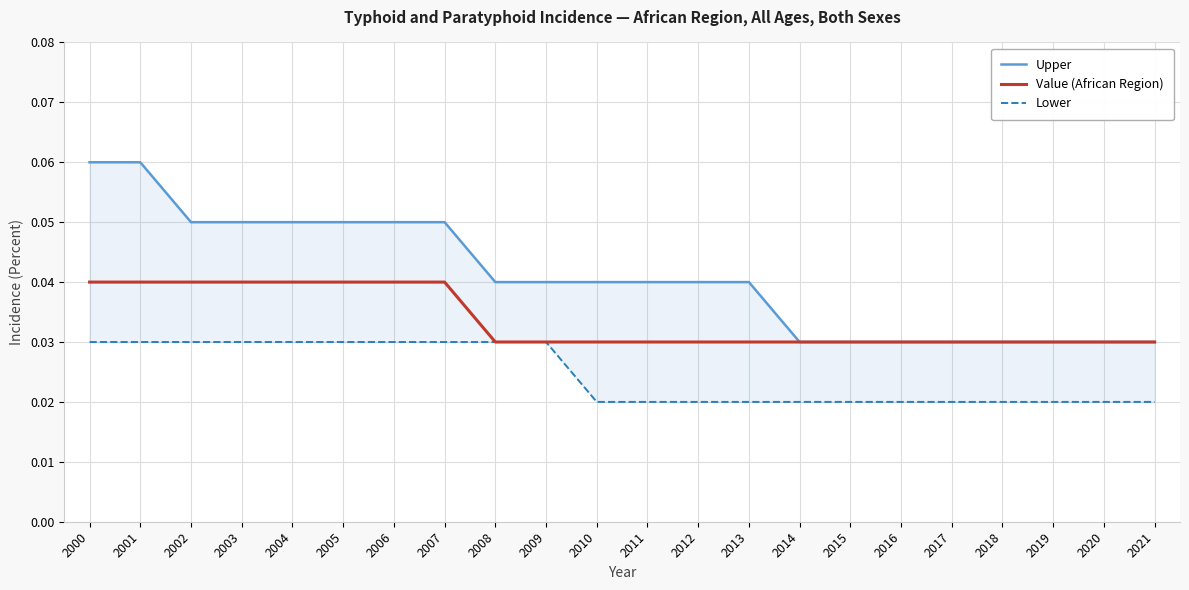

The value of Lower at 2003 is 0.0. True or false?

True